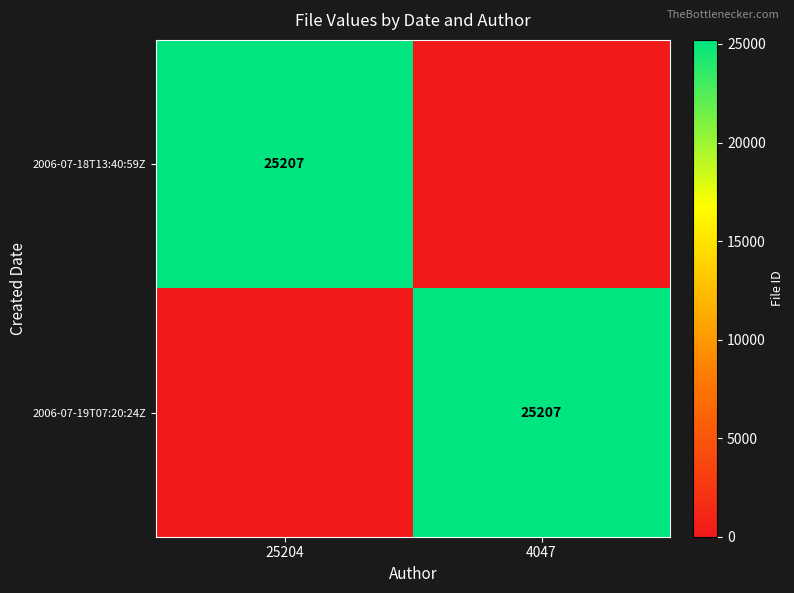

The 2006-07-19T07:20:24Z series shows 15085 at 4047. True or false?

False